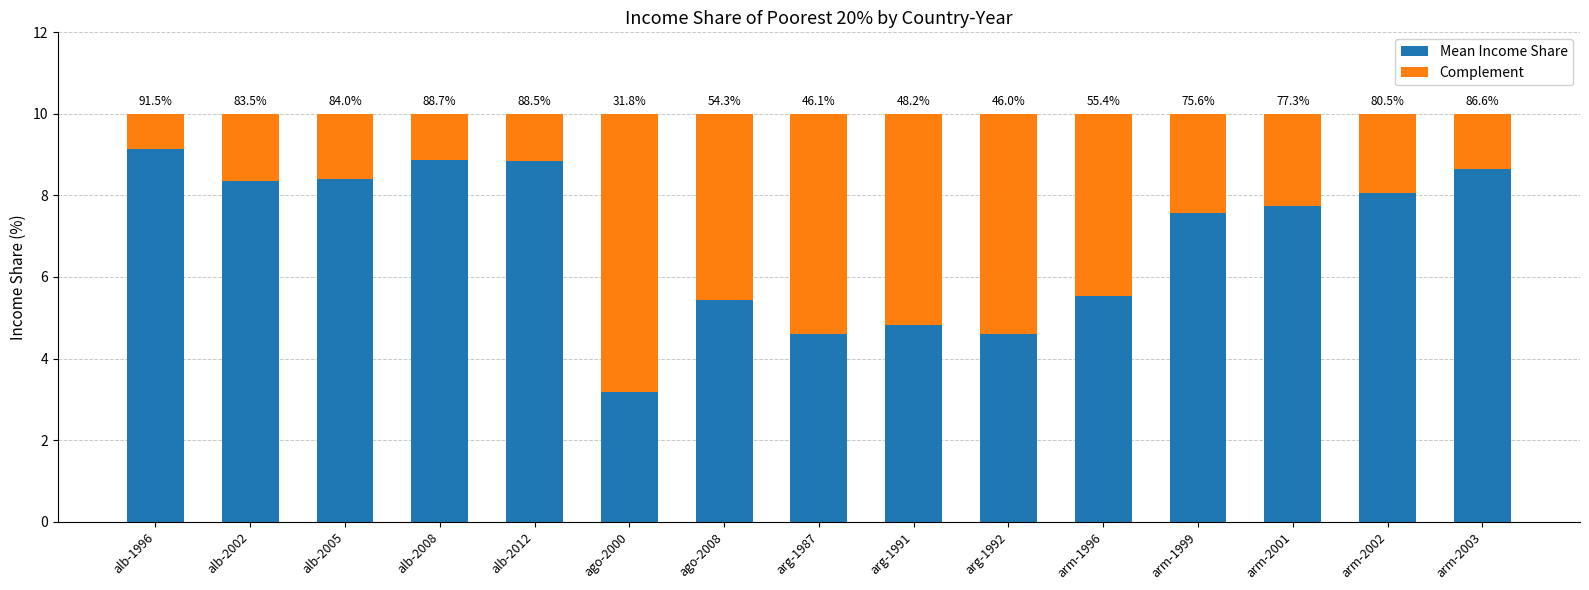

Which has a higher value, alb-2005 or alb-2012?

alb-2012